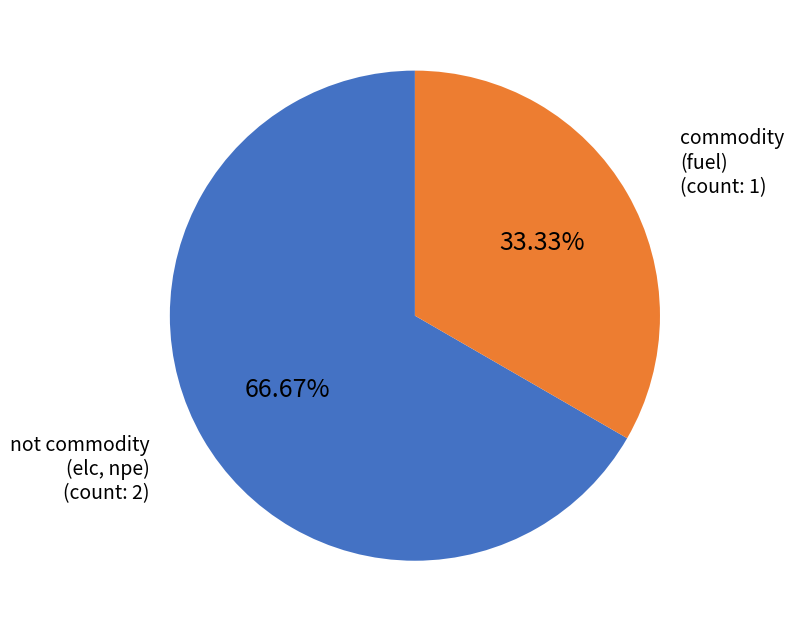

Count the number of slices in the pie.

2